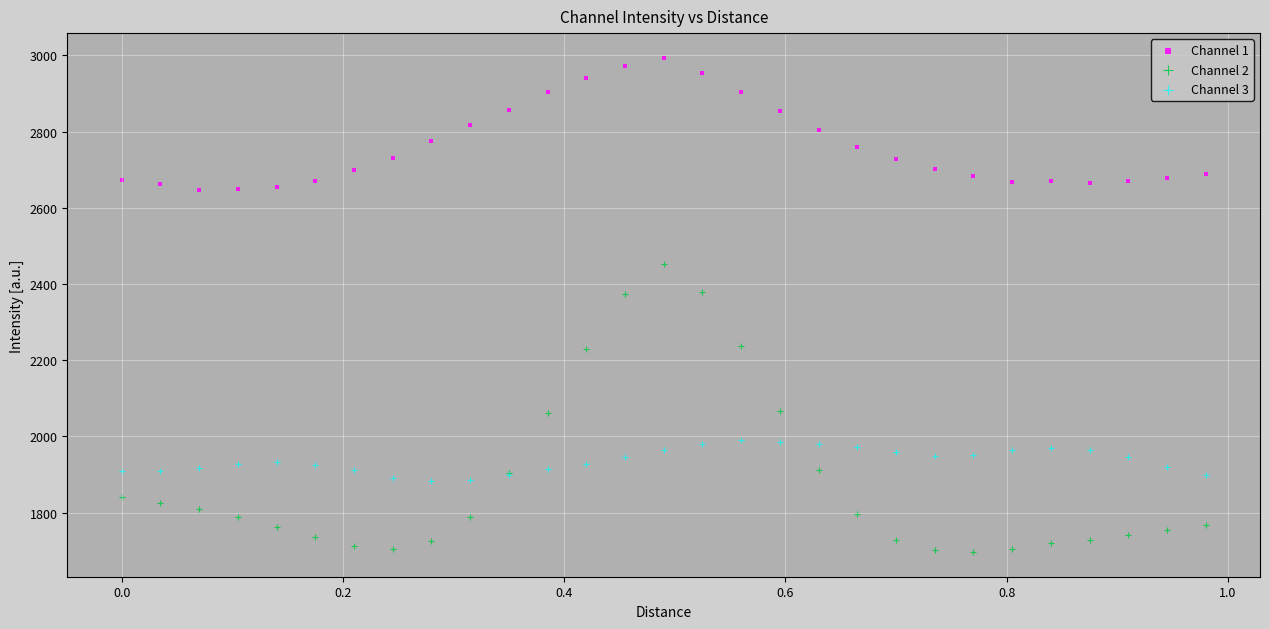

What are all the series names shown in the legend?

Channel 1, Channel 2, Channel 3